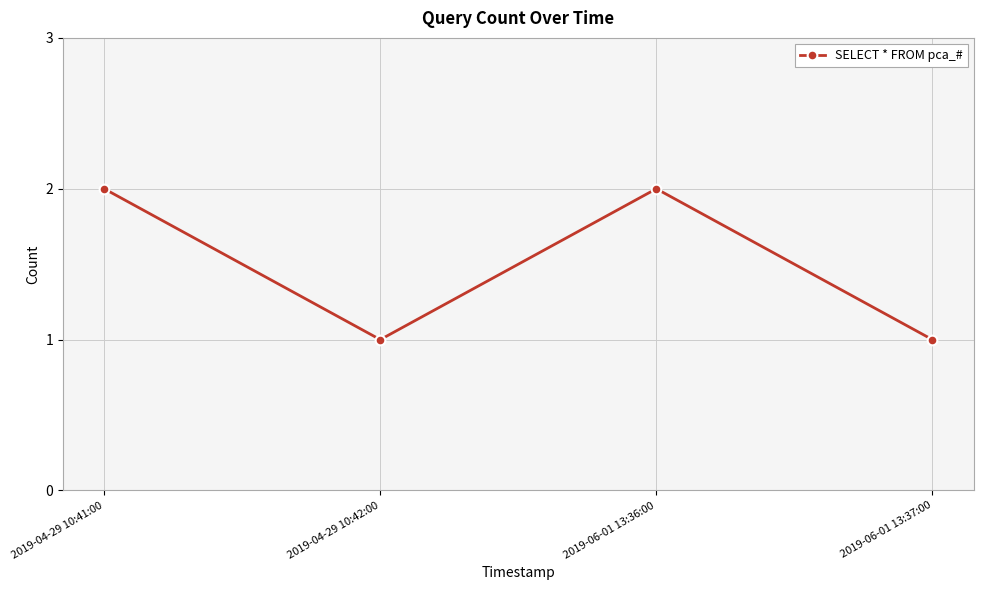

How many data points does each series have?

4